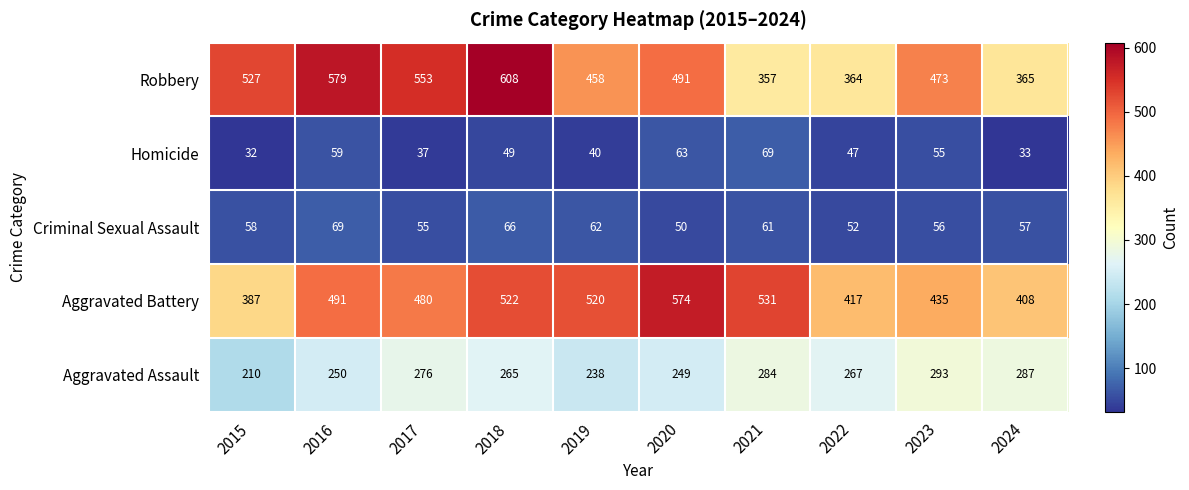

Rank the categories by Criminal Sexual Assault value from lowest to highest.

2020, 2022, 2017, 2023, 2024, 2015, 2021, 2019, 2018, 2016